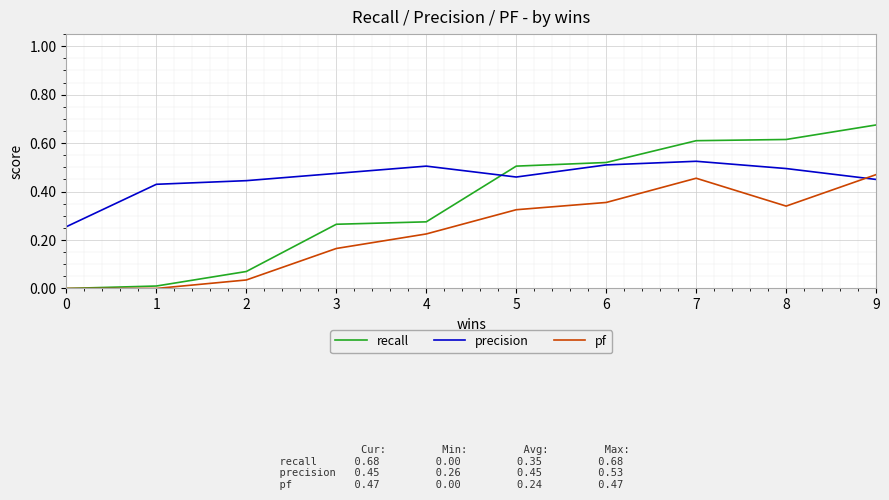

Rank the series by their average value, from lowest to highest.

pf, recall, precision